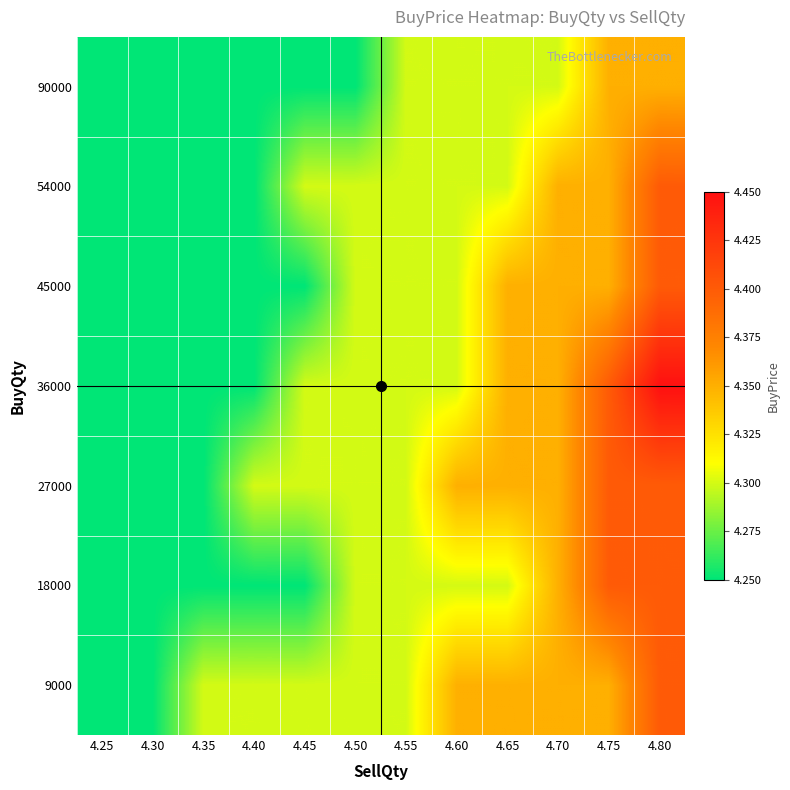

Rank the categories by 36000 value from highest to lowest.

4.80, 4.75, 4.65, 4.70, 4.45, 4.50, 4.55, 4.60, 4.25, 4.30, 4.35, 4.40